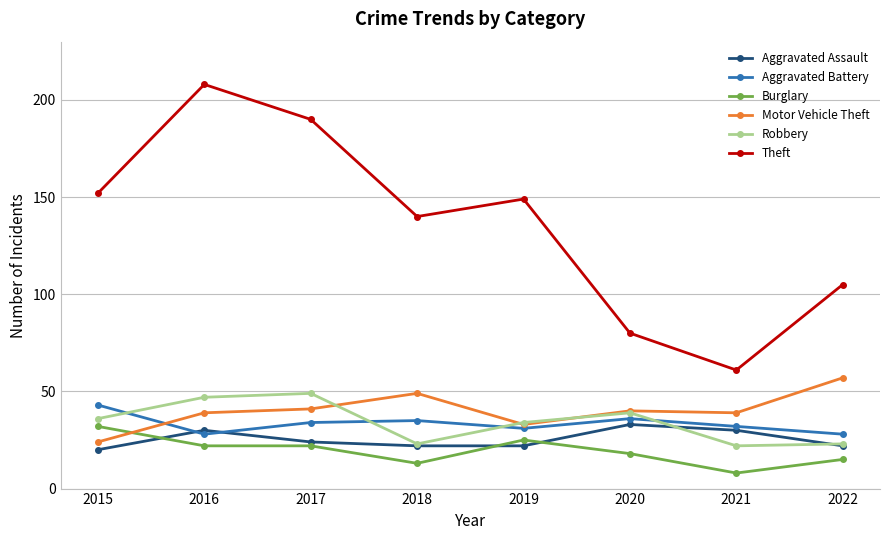

Which label corresponds to the smallest value in the chart?

2021